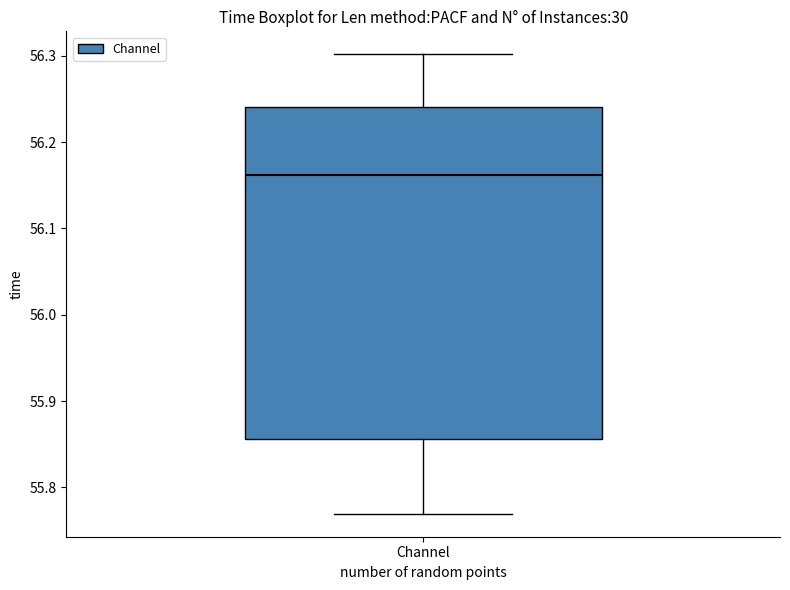

Transcribe this box plot: give where the median line is, the range the box spans, and where the two whiskers end, as read against the y-axis. The values are not printed on the chart, so give them approximately, as read against the axis.

median 56.16, box 55.86 to 56.24, whiskers 55.77 to 56.30